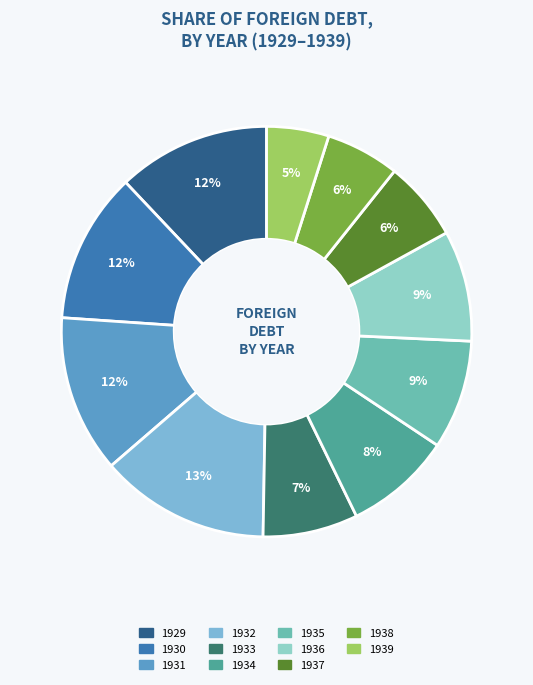

True or false: 1937 accounts for 6% of the total.

True